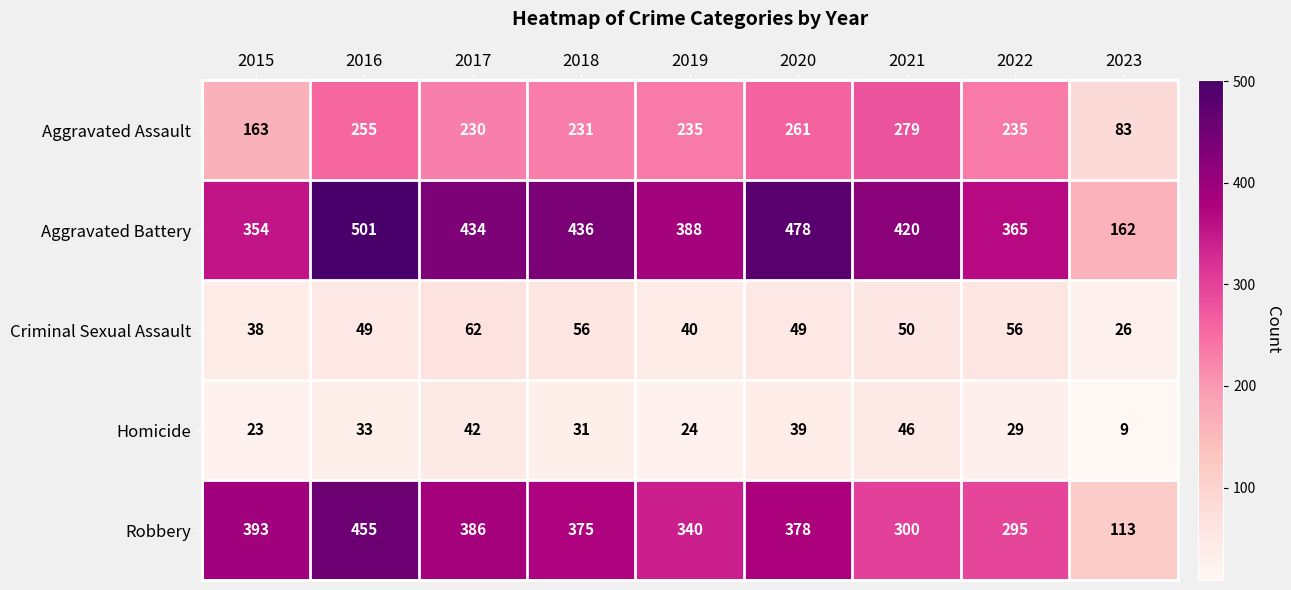

True or false: Homicide has a value of 53 at 2016.

False